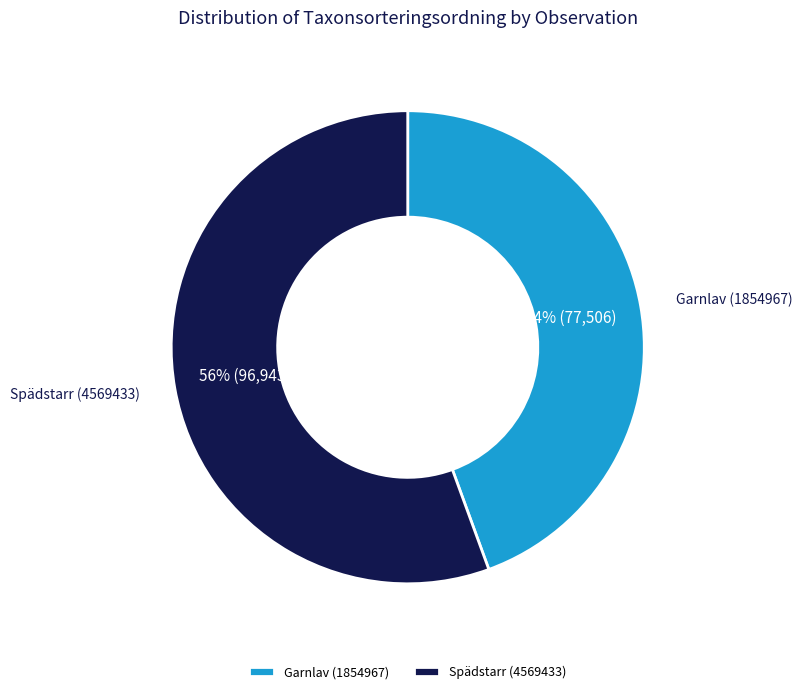

Do Spädstarr (4569433) and Garnlav (1854967) together represent more than half of the pie?

Yes